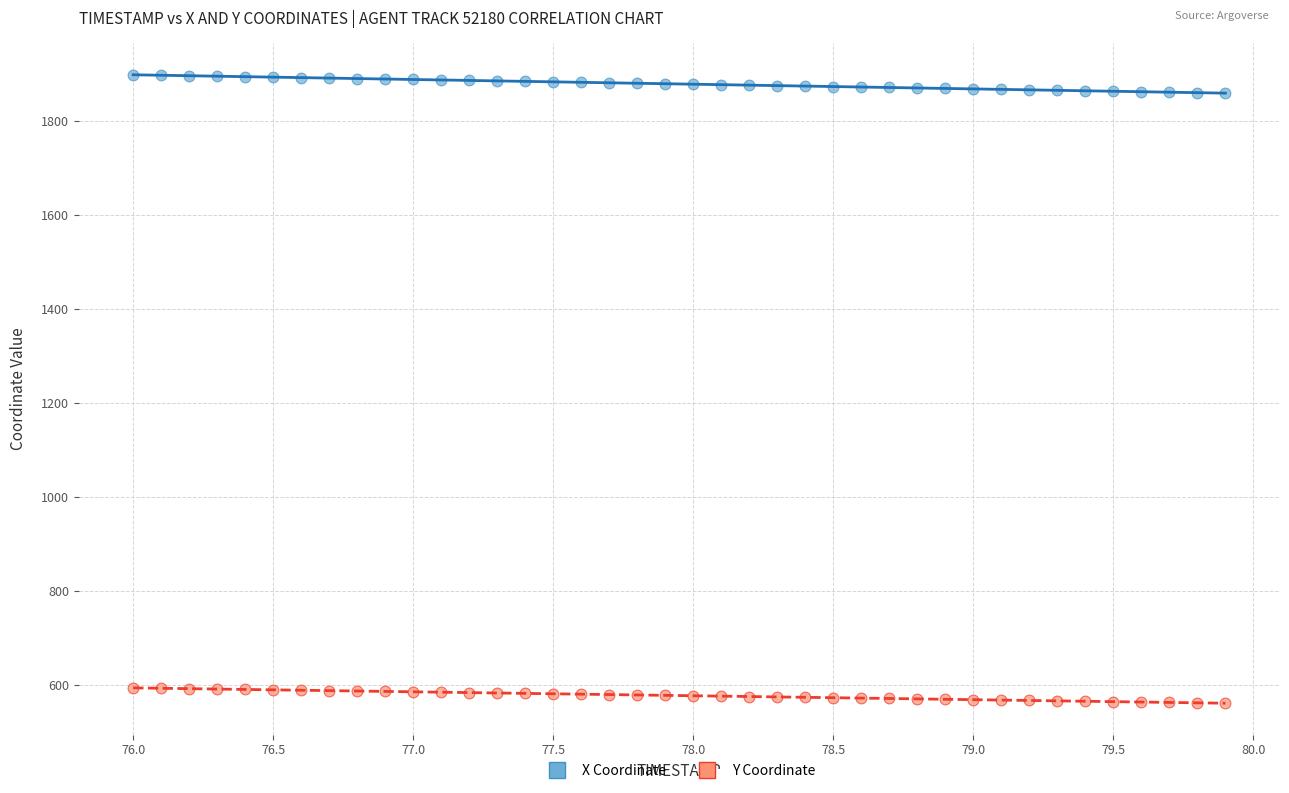

Which series reaches the maximum Y coordinate?

X Coordinate